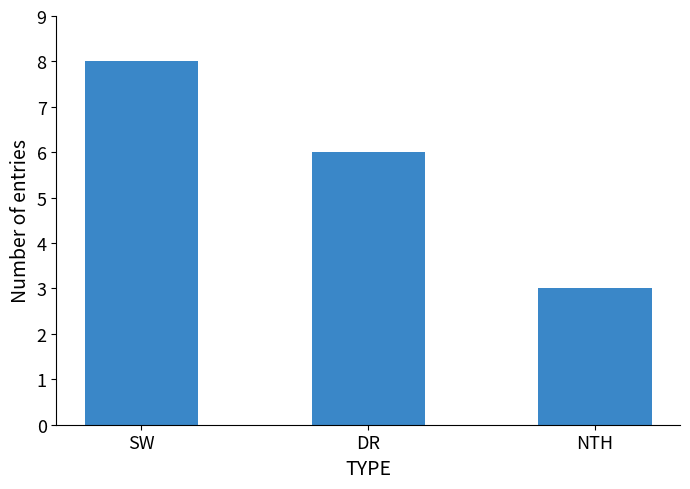

Between NTH and DR, which is larger?

DR